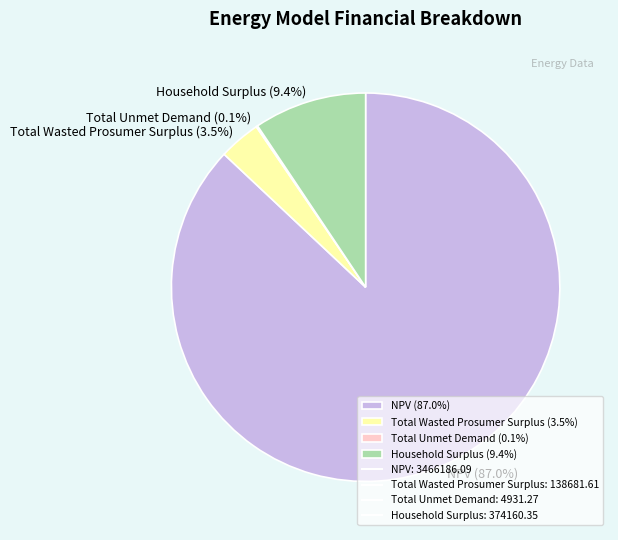

Is it true that Household Surplus is 22% of the pie?

False